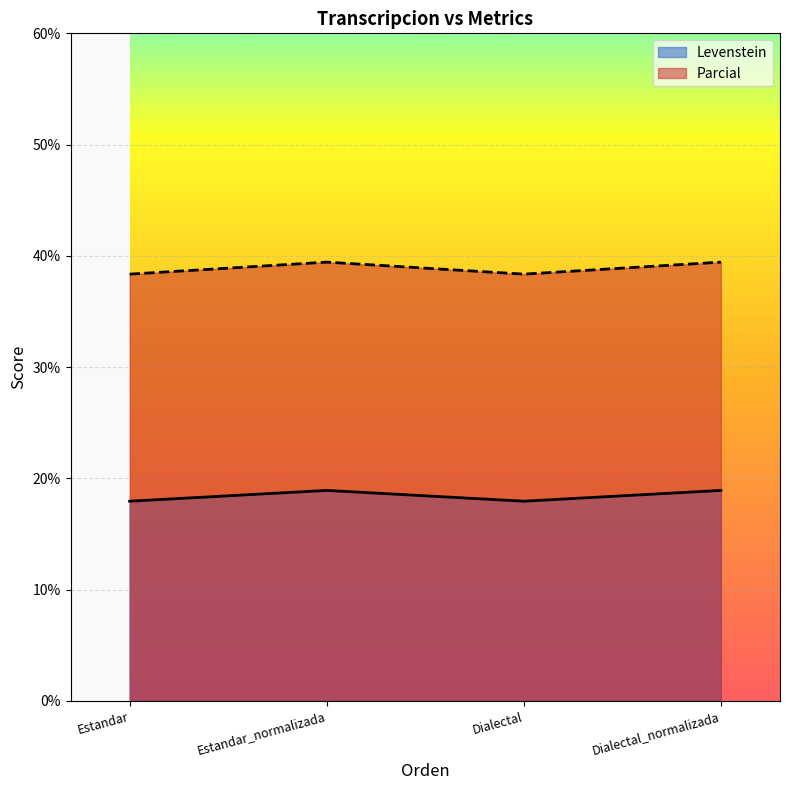

How many series are shown in this chart?

2